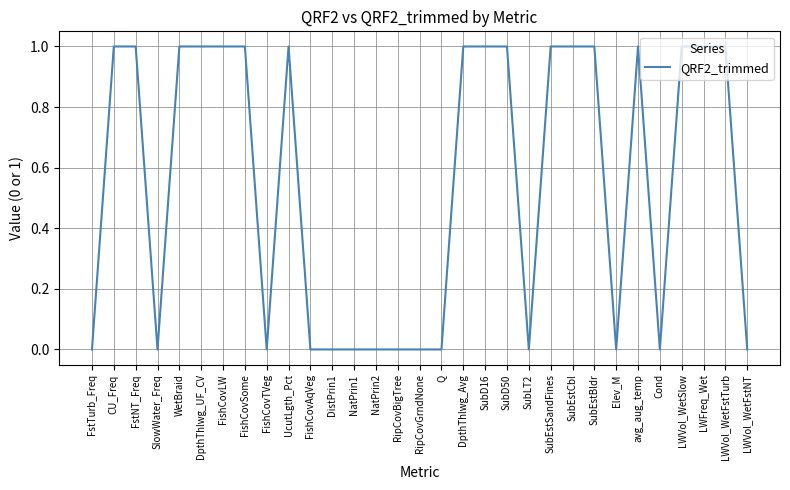

What position from the left is Elev_M?

25